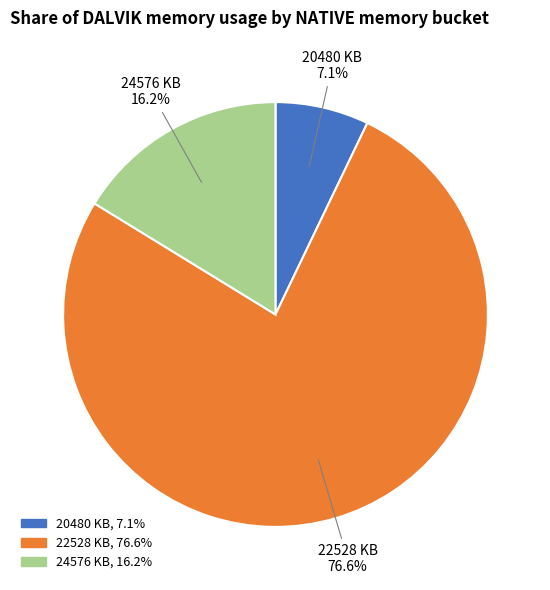

How many slices are in this pie chart?

3